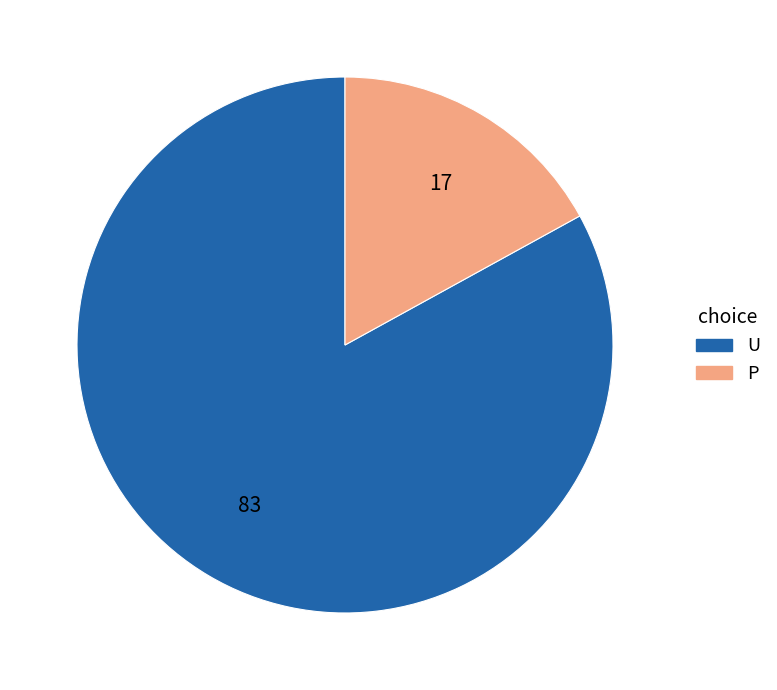

Count the number of slices in the pie.

2